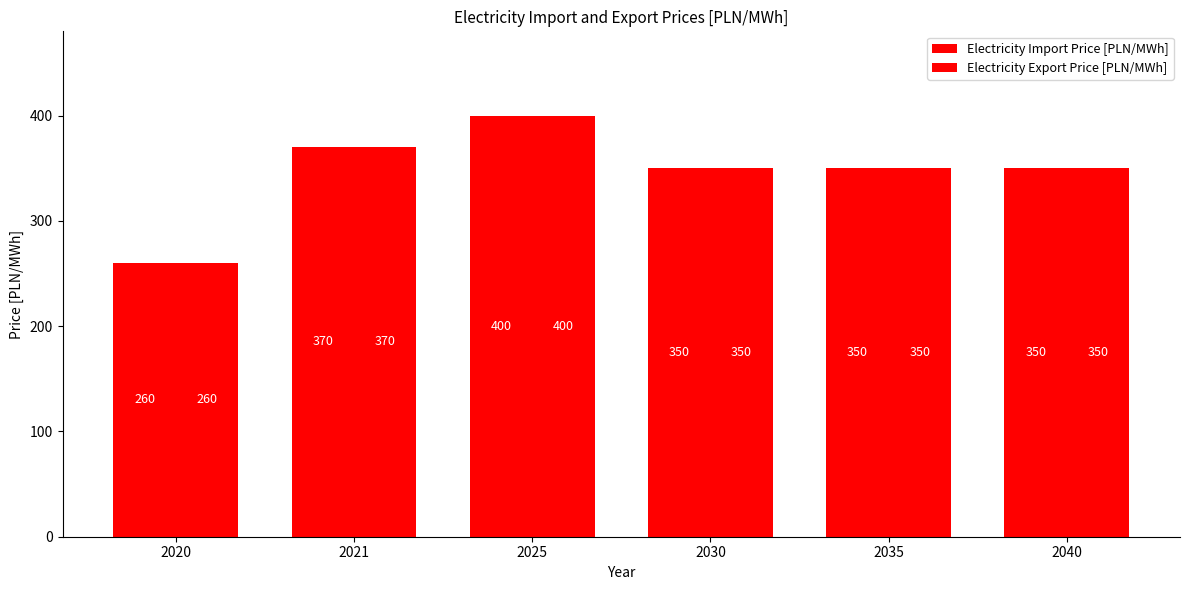

Is it true that Electricity Import Price [PLN/MWh] equals 461 at 2035?

False